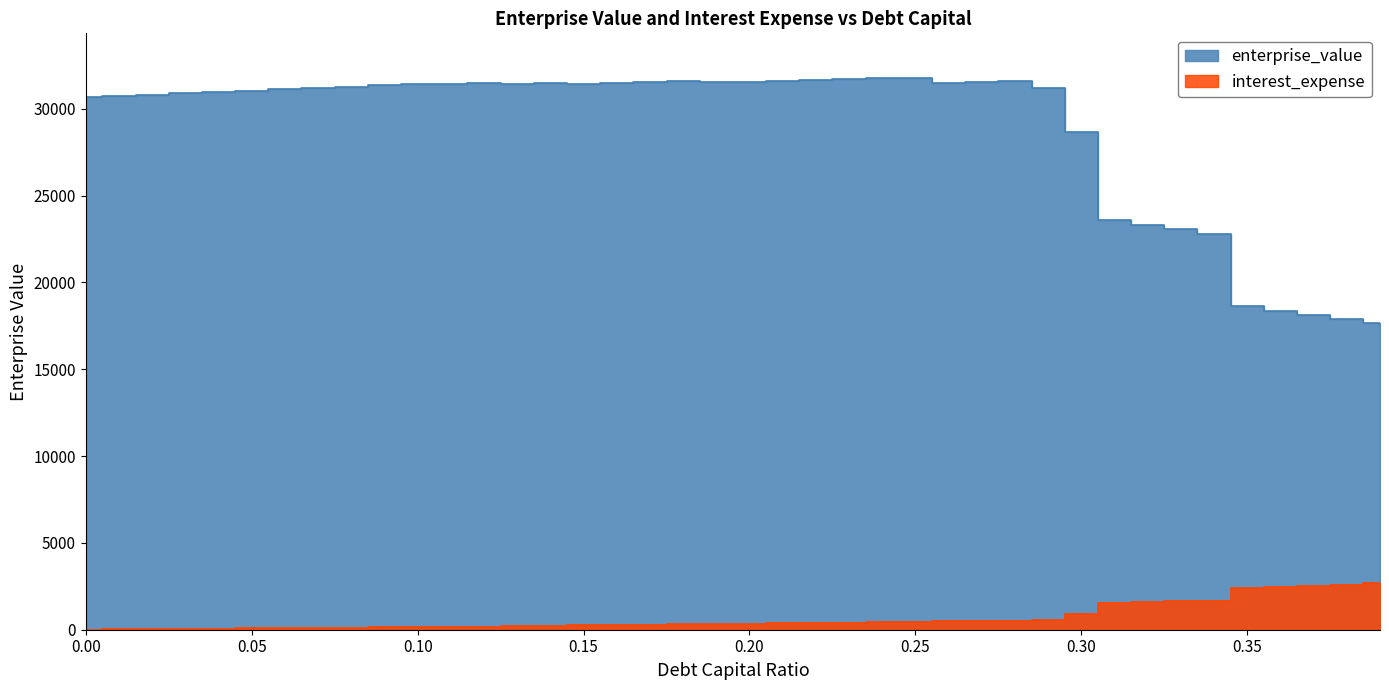

Reading left to right, extract all data points from this chart.

enterprise_value: 0.0=30671.2	0.01=30744.6	0.02=30818.4	0.03=30892.5	0.04=30967.0	0.05=31041.9	0.06=31117.1	0.07=31192.7	0.08=31268.7	0.09=31345.0	0.1=31421.7	0.11=31439.8	0.12=31511.6	0.13=31417.8	0.14=31476.8	0.15=31440.3	0.16=31493.0	0.17=31545.8	0.18=31598.8	0.19=31523.7	0.2=31569.9	0.21=31616.2	0.22=31662.7	0.23=31709.3	0.24=31756.0	0.25=31802.9	0.26=31514.3	0.27=31547.7	0.28=31581.1	0.29=31208.0	0.3=28647.8	0.31=23601.9	0.32=23330.4	0.33=23065.0	0.34=22805.7	0.35=18624.1	0.36=18369.0	0.37=18120.7	0.38=17879.1	0.39=17643.8
interest_expense: 0.0=0.0	0.01=14.6	0.02=29.2	0.03=43.9	0.04=58.5	0.05=73.1	0.06=87.7	0.07=102.3	0.08=116.9	0.09=131.6	0.1=146.2	0.11=166.4	0.12=181.6	0.13=212.5	0.14=228.8	0.15=254.3	0.16=271.2	0.17=288.2	0.18=305.1	0.19=334.2	0.2=351.8	0.21=369.4	0.22=387.0	0.23=404.6	0.24=422.2	0.25=439.8	0.26=489.0	0.27=507.8	0.28=526.6	0.29=584.4	0.3=877.0	0.31=1532.0	0.32=1581.4	0.33=1630.8	0.34=1680.2	0.35=2393.5	0.36=2461.9	0.37=2530.2	0.38=2598.6	0.39=2667.0